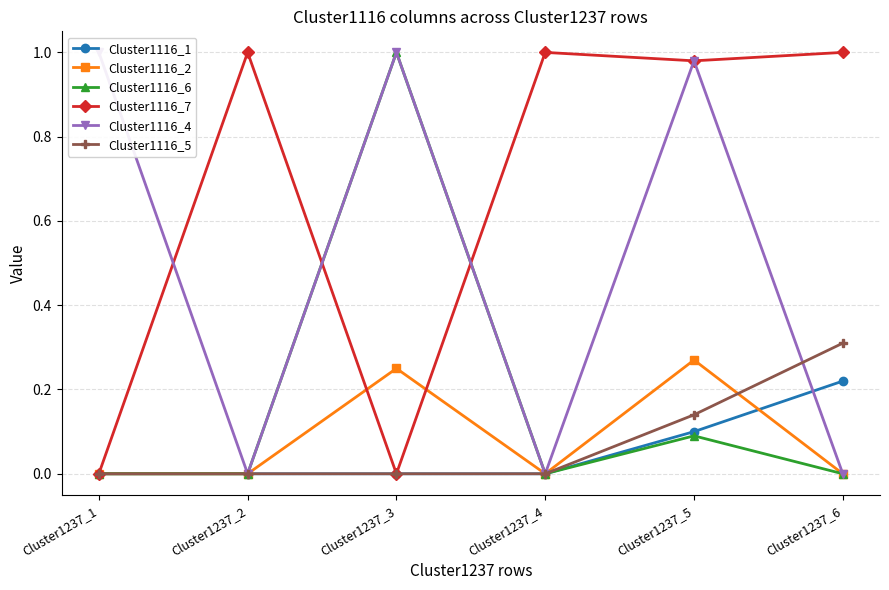

Does the chart display data point markers on the line(s)?

Yes